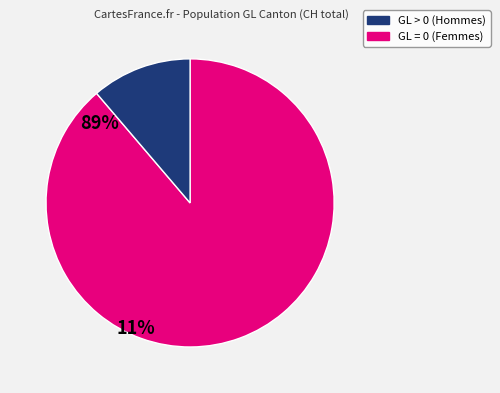

Is there a majority slice in this chart?

Yes